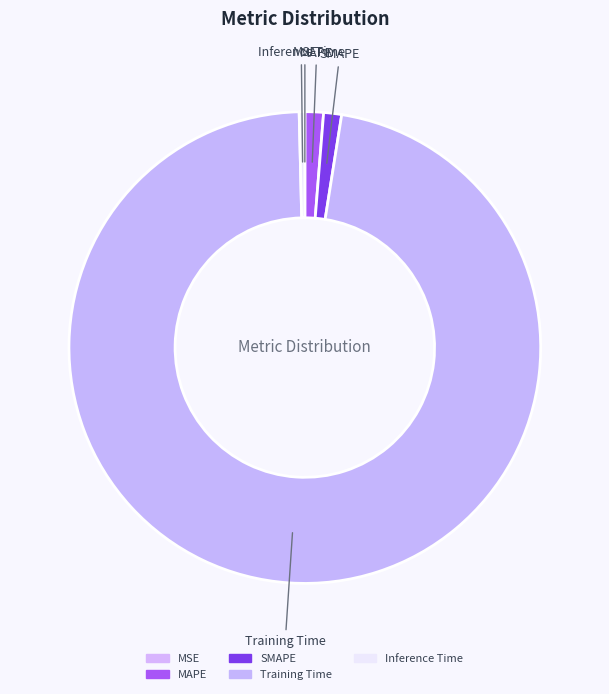

Is Training Time the majority of the pie?

Yes